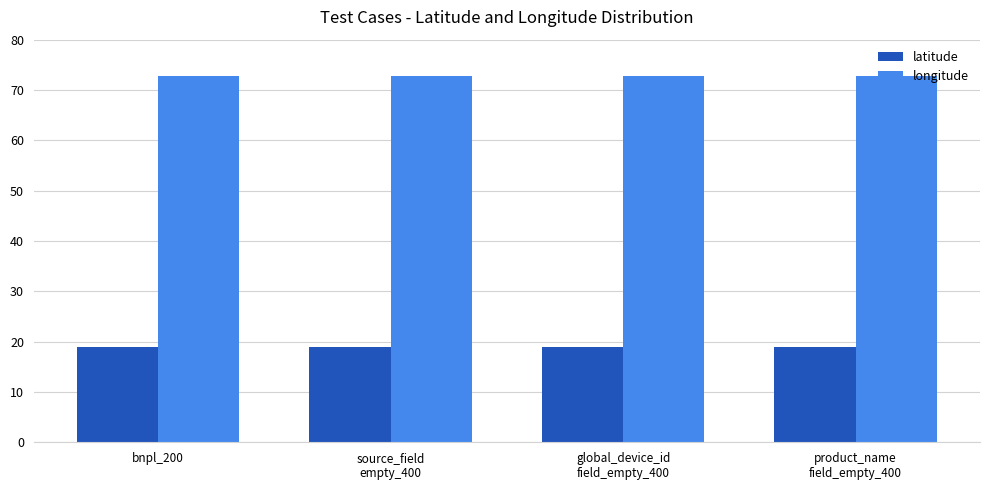

What position from the left is global_device_id
field_empty_400?

3